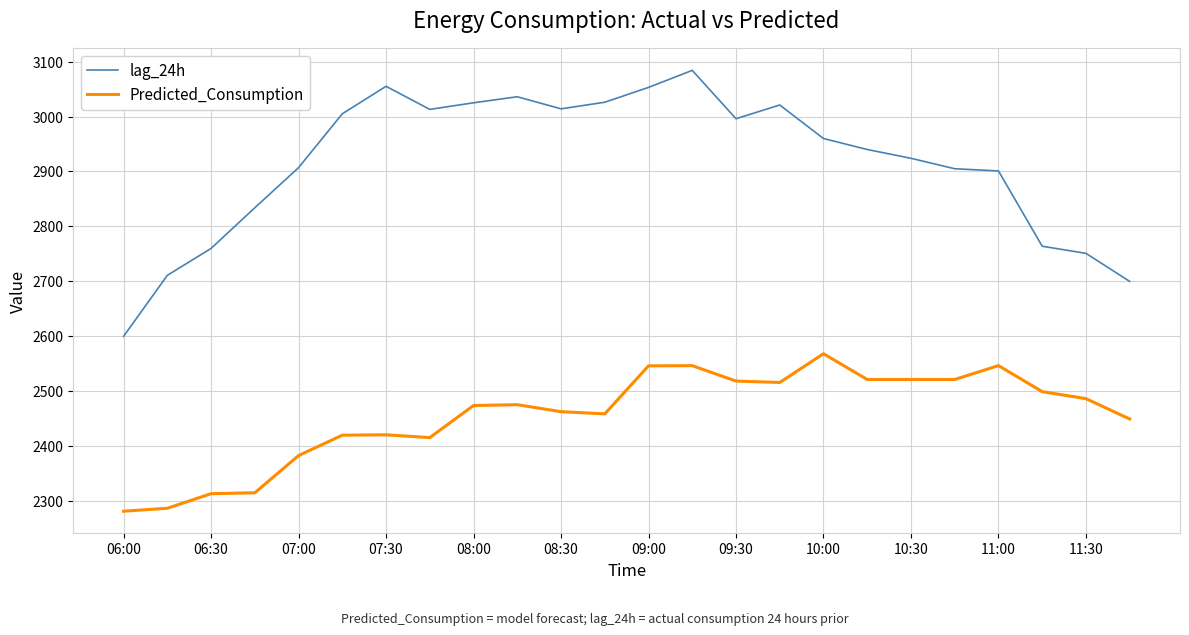

Which series has the largest total across all categories?

lag_24h